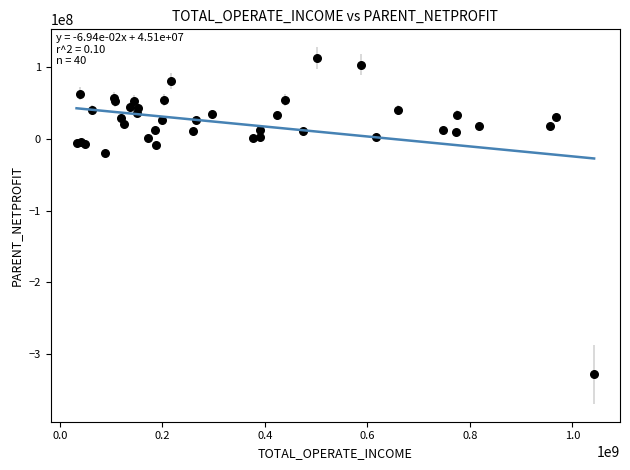

What Y value in the scatter plot is closest to -108024600?

-19226622.9